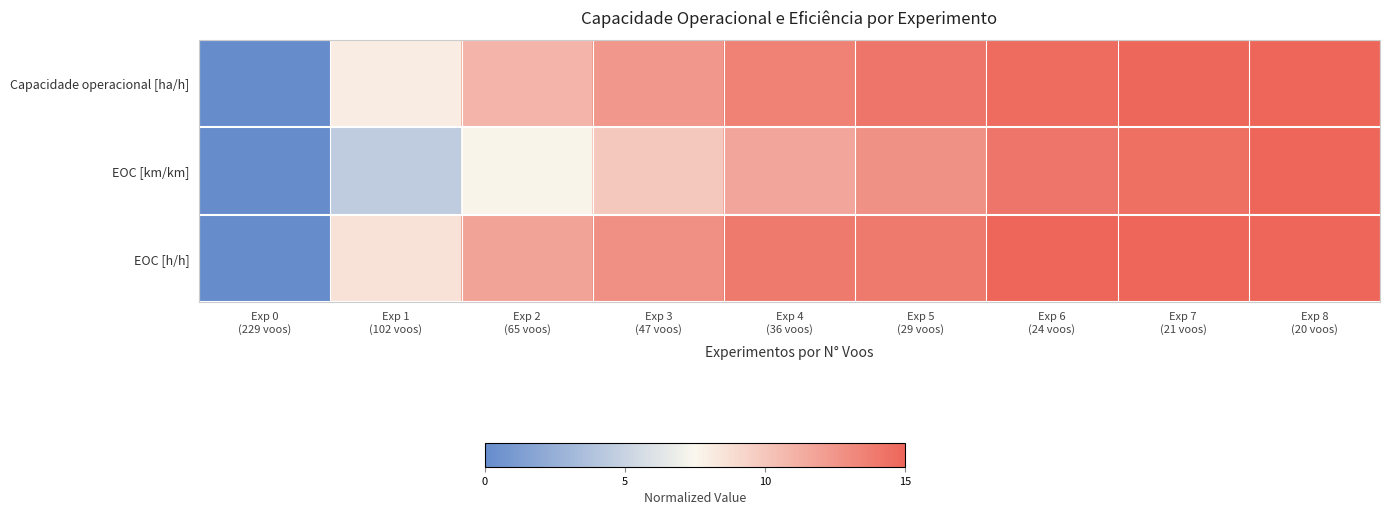

Rank the series by their maximum value, from highest to lowest.

Capacidade operacional [ha/h], EOC [km/km], EOC [h/h]